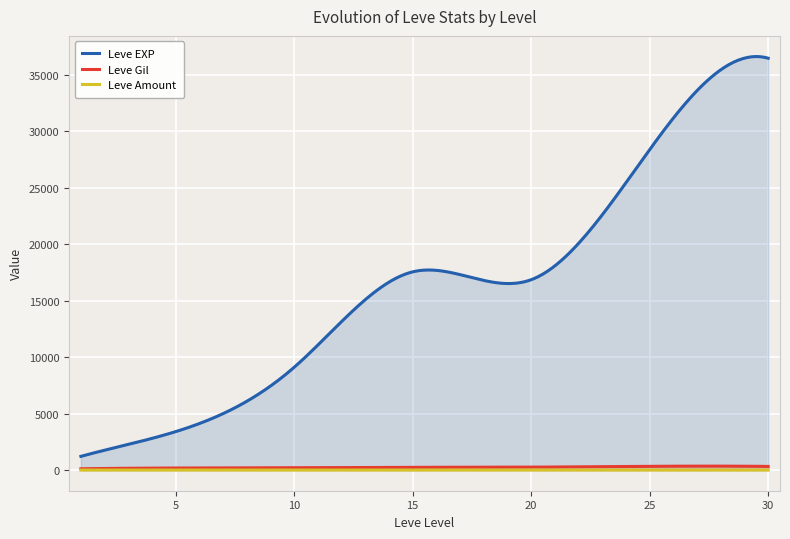

True or false: Leve Amount and Leve EXP intersect in this chart.

False